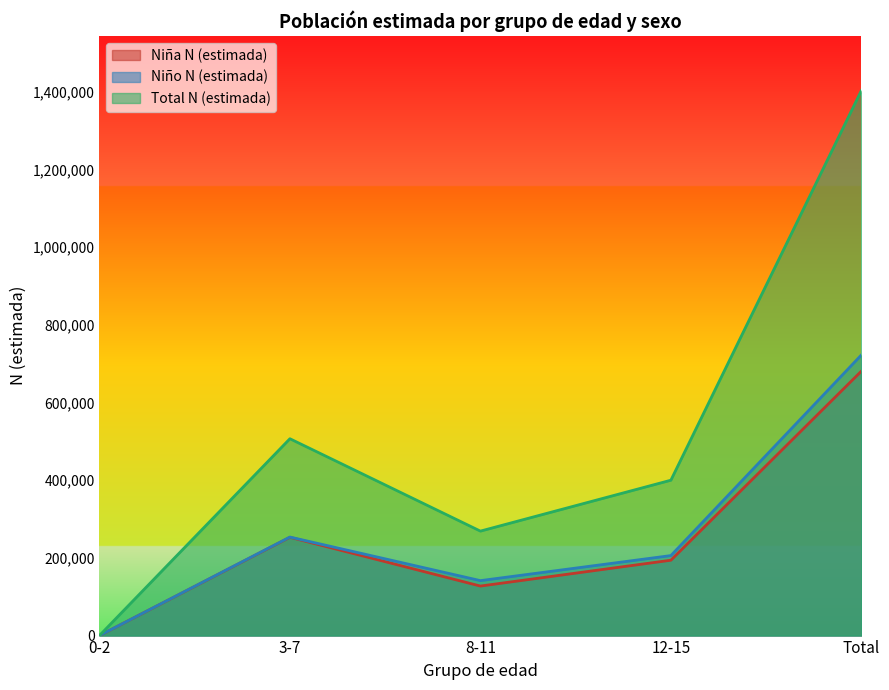

Is it true that Niño N (estimada) equals 431672 at 0-2?

False